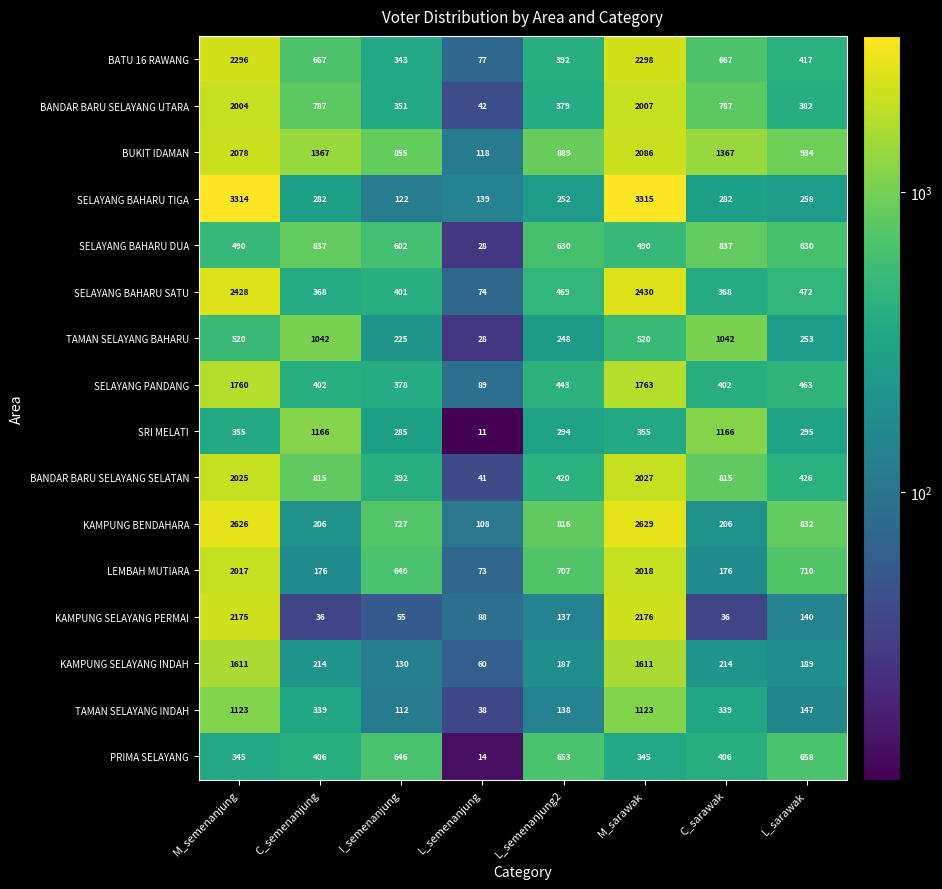

What is the spread (max minus min) of values at L_semenanjung2?

752